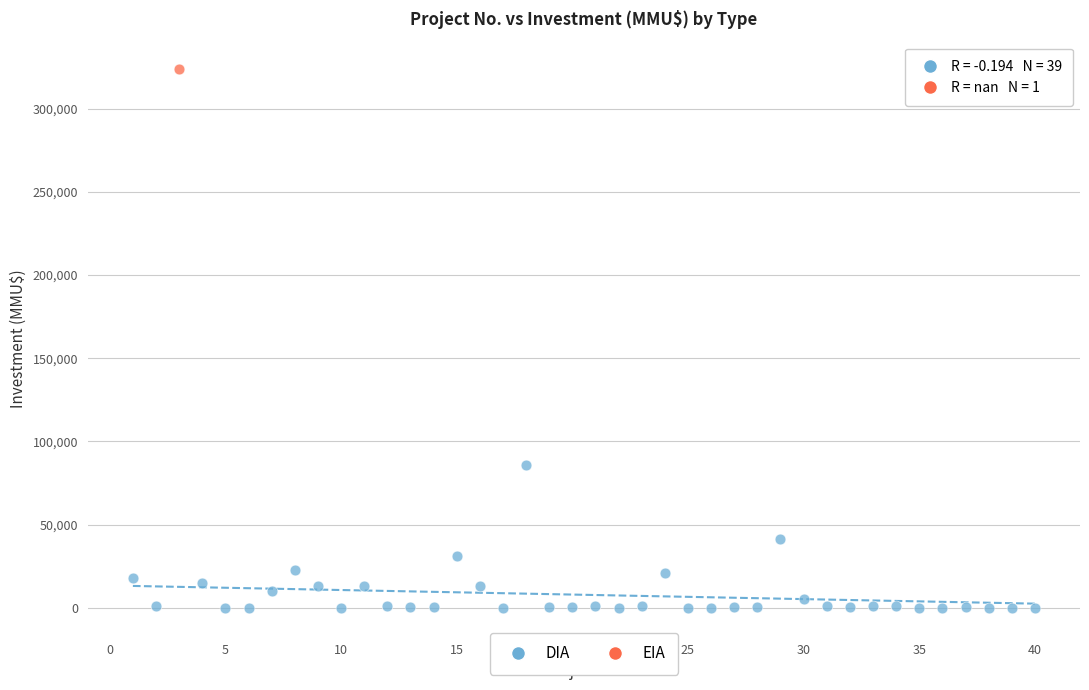

What are all the series names shown in the legend?

DIA, EIA